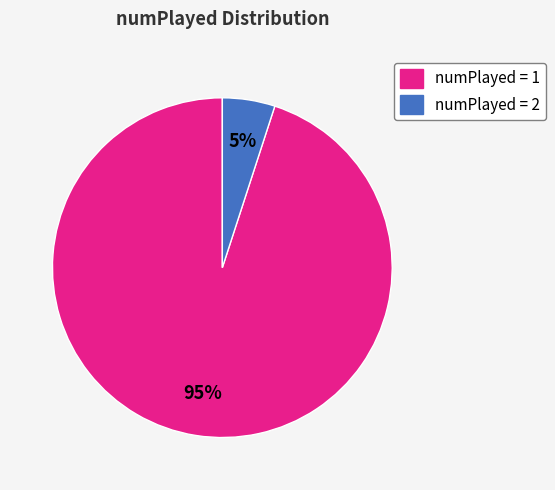

Count the number of slices in the pie.

2